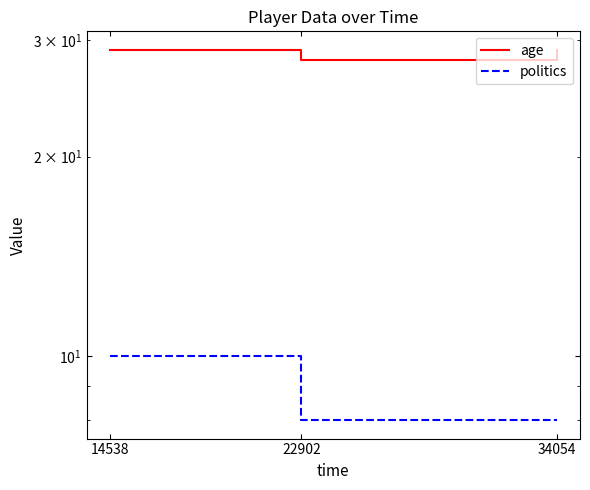

Reading right to left, extract all data points from this chart.

age: 34054=29	22902=28	14538=29
politics: 34054=8	22902=8	14538=10